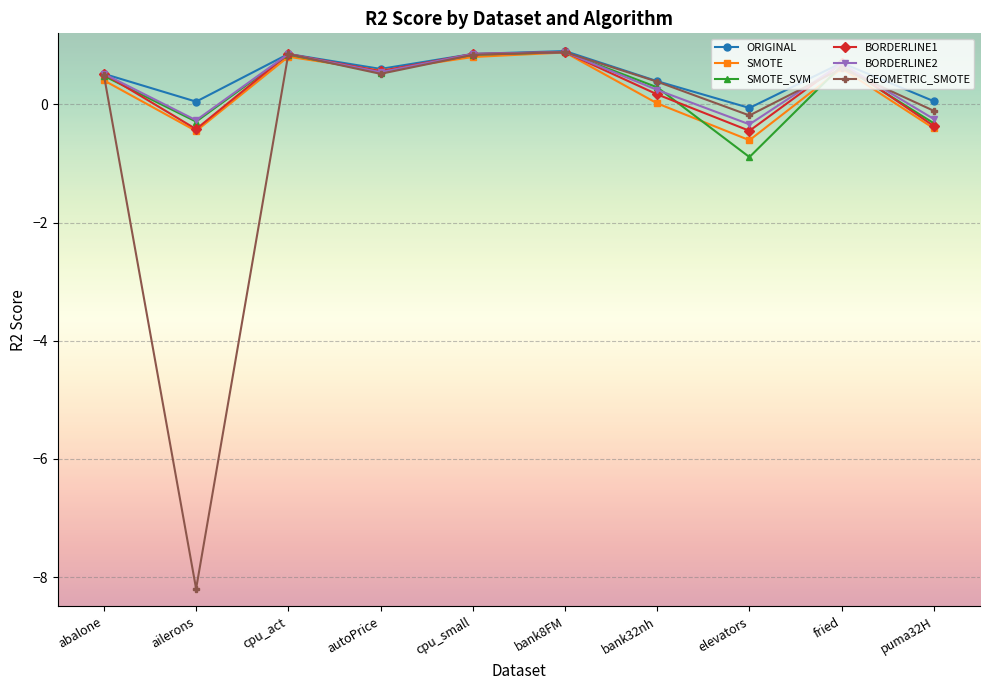

What is the minimum value shown in the chart?

-8.2